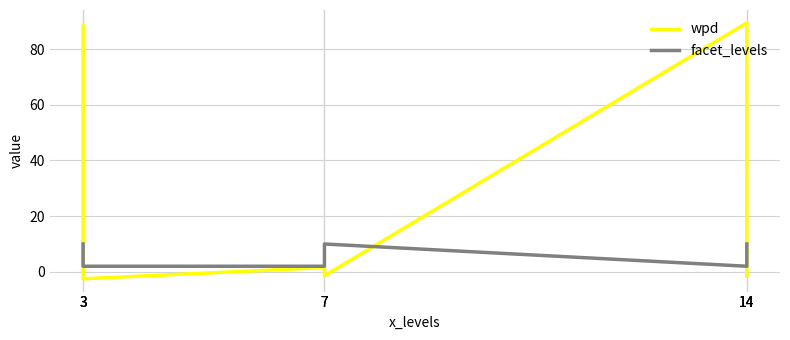

List the series in order of their overall mean, lowest first.

facet_levels, wpd